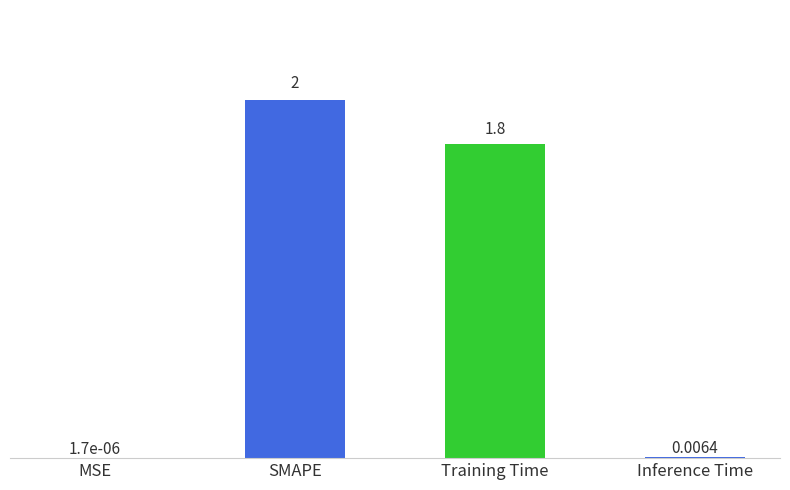

What is the sum of the values at SMAPE and Inference Time?

2.0